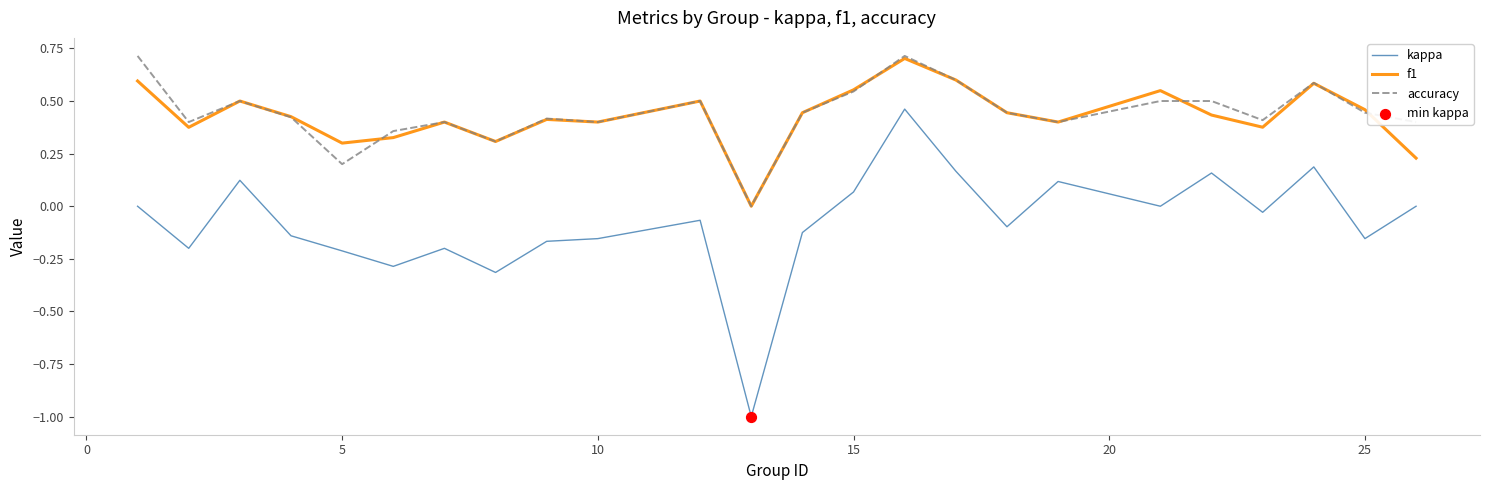

What is the greatest value displayed?

0.7